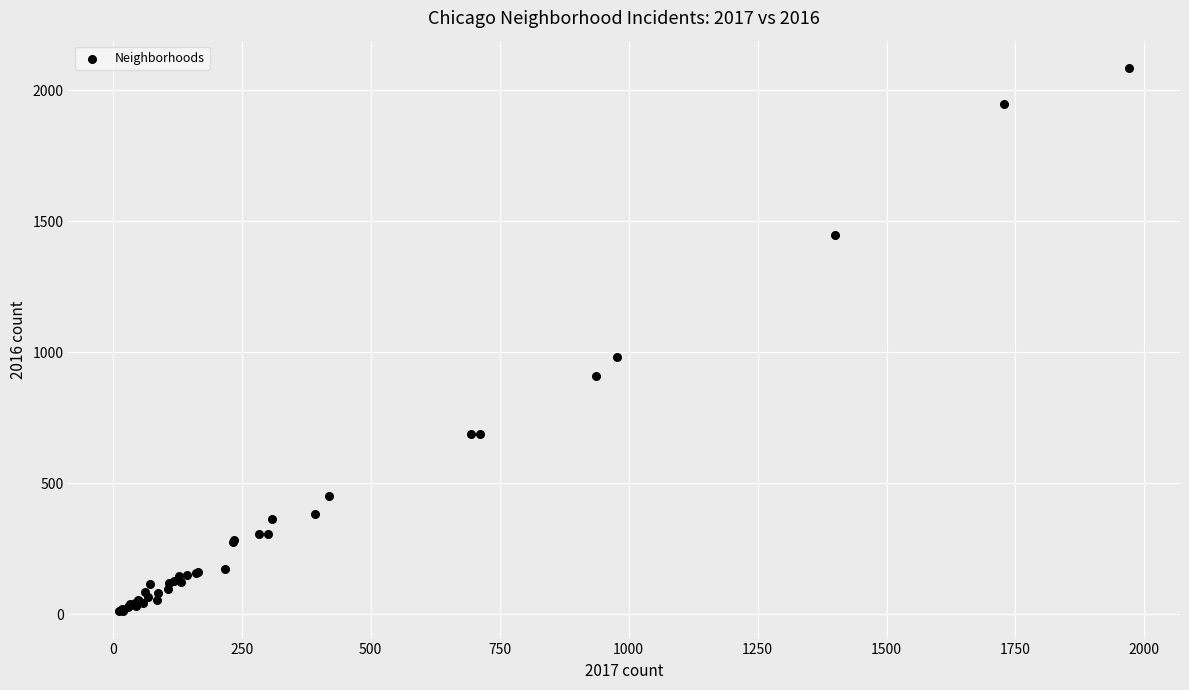

What Y value in the scatter plot is closest to 1048?

983